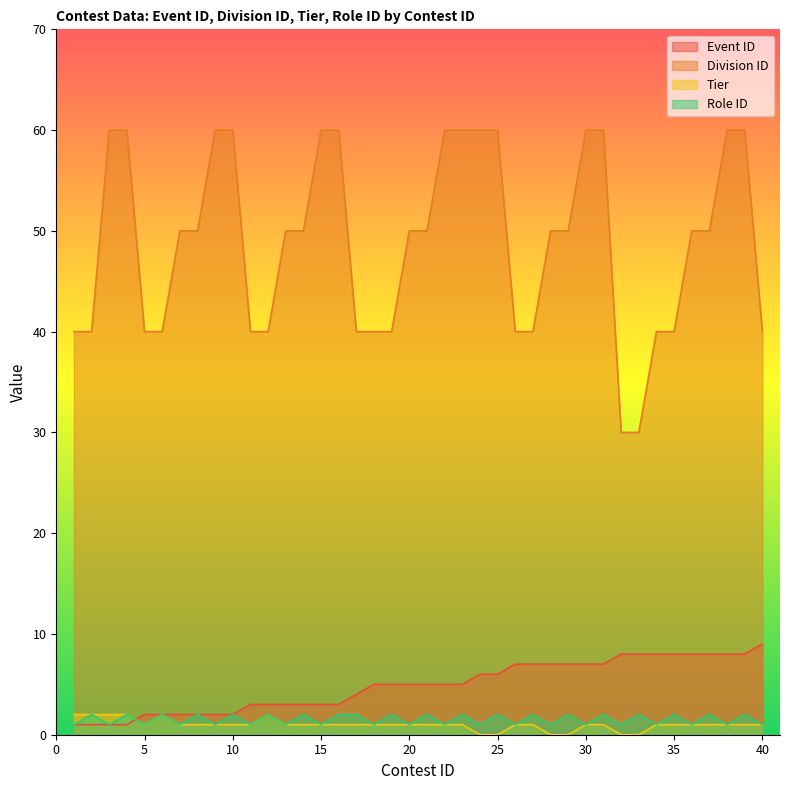

How many categories are shown in the chart?

40